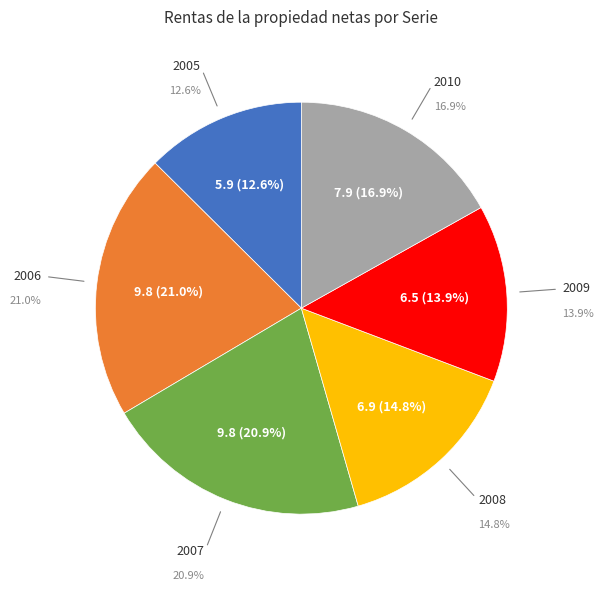

How many segments does this pie chart have?

6